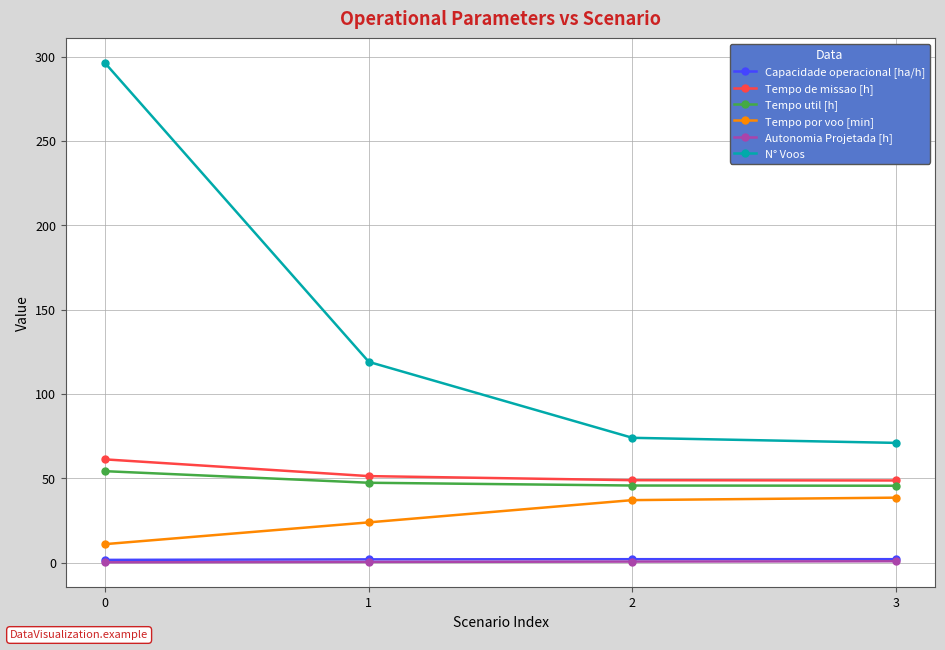

How many lines are shown in the chart?

6